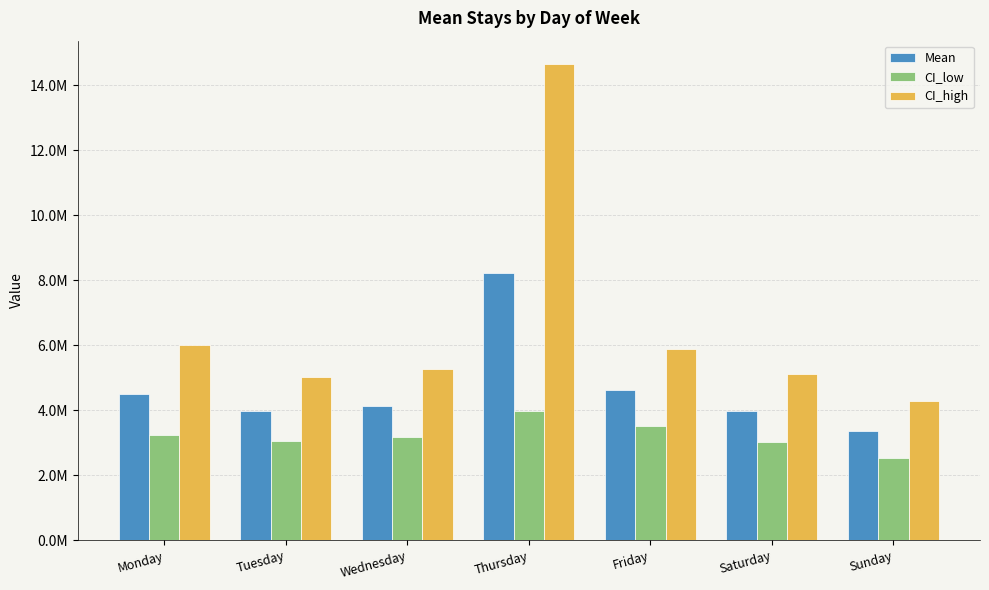

Are the bars horizontal?

No